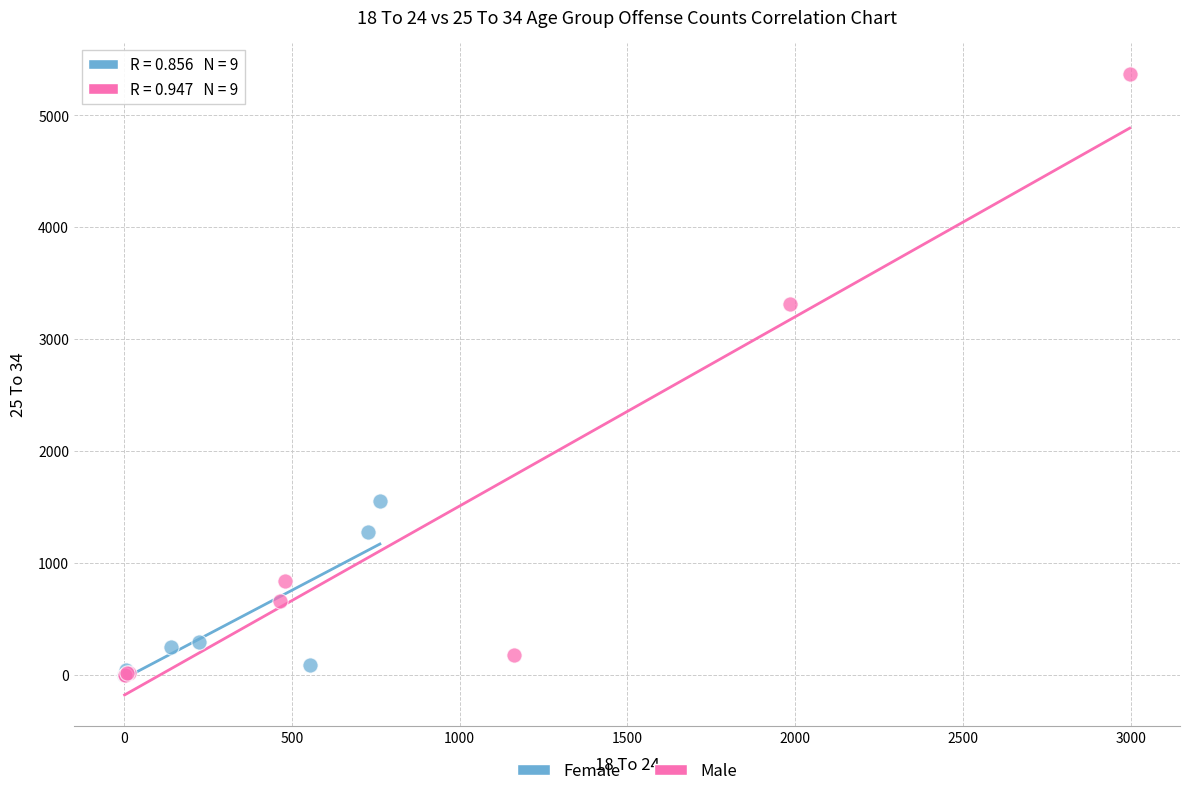

Which series contains the highest Y value?

Male